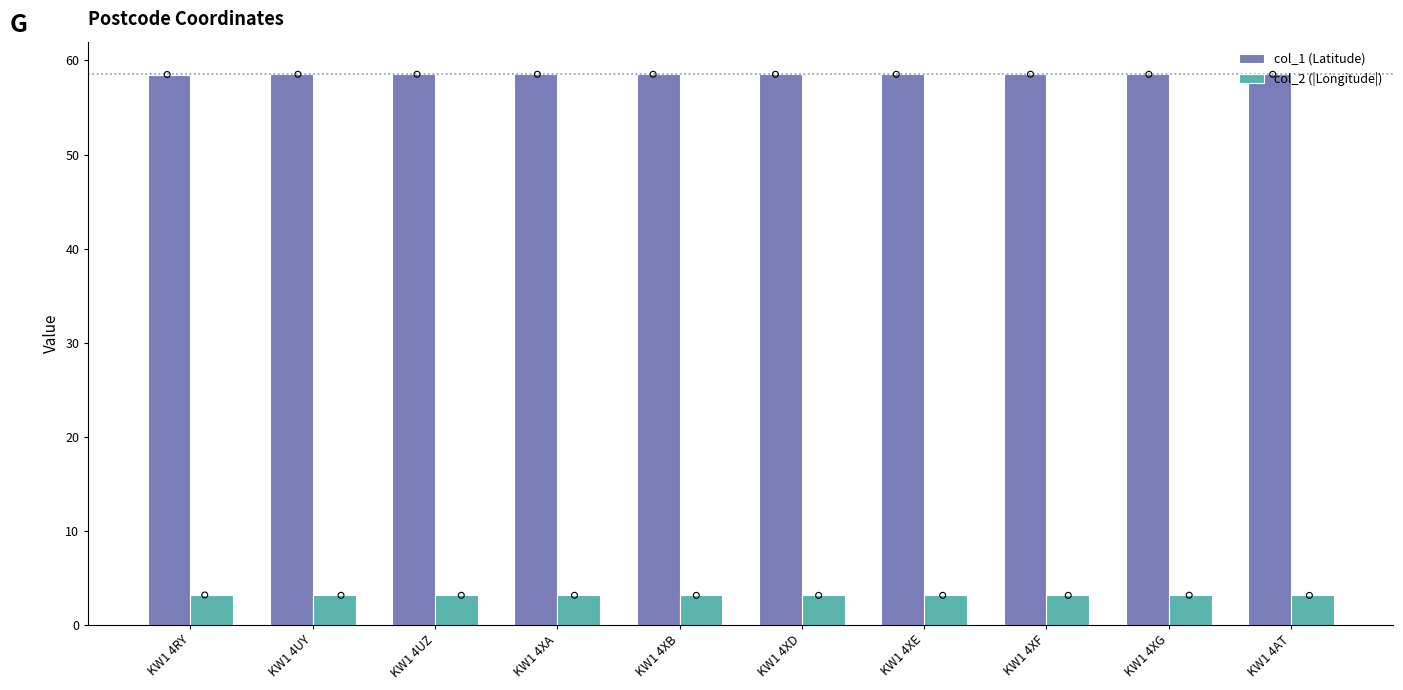

What are all the series names shown in the legend?

col_1 (Latitude), col_2 (|Longitude|)